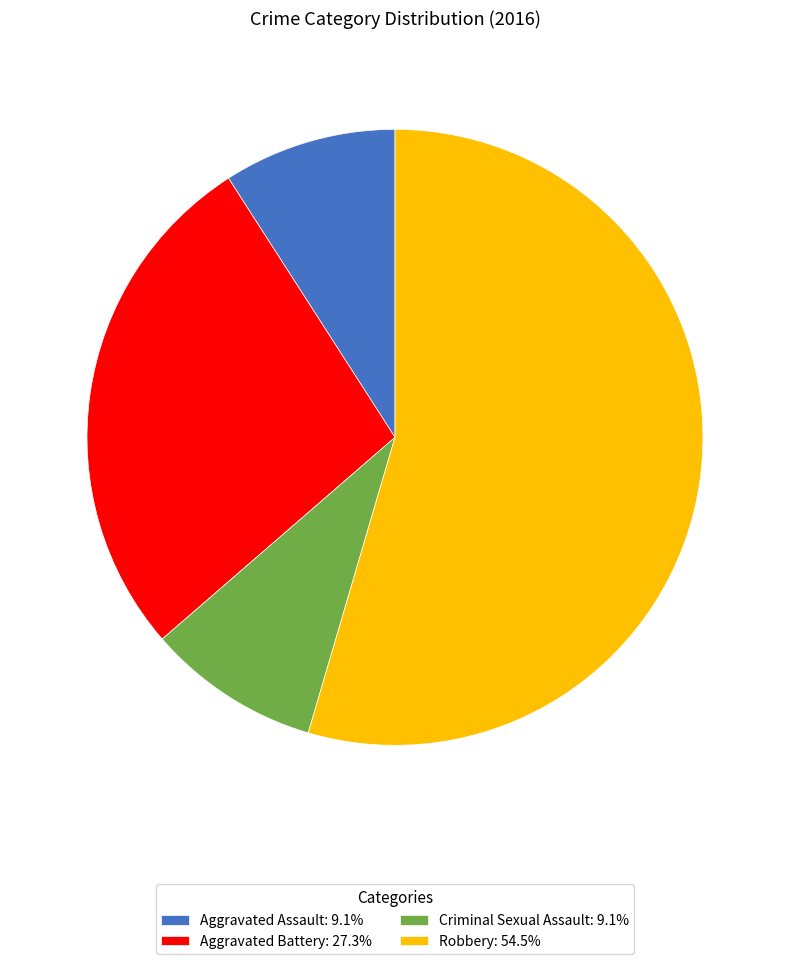

Is the sum of Robbery: 54.5% and Aggravated Assault: 9.1% greater than half?

Yes